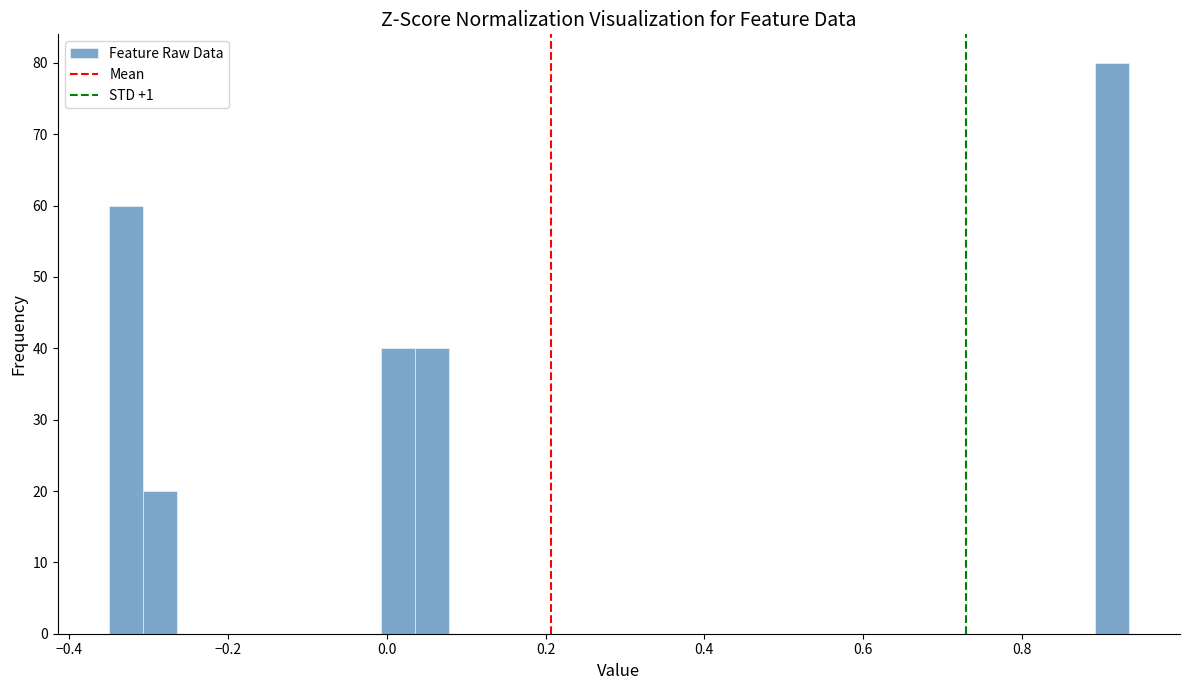

Around what value on the x-axis is the tallest bar? Give the approximate position of its centre, as read against the axis.

0.92